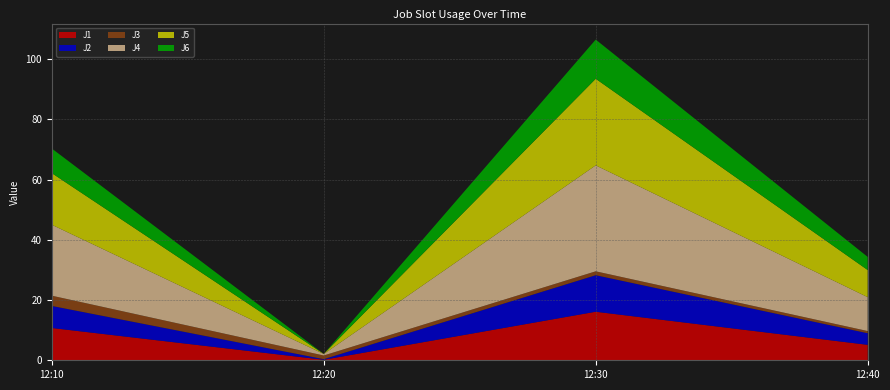

Reading left to right, transcribe all the data shown in this chart.

J1: 10.7	0.2	16.1	5.1
J2: 7.3	0.2	12.1	3.9
J3: 3.4	1.2	1.3	0.7
J4: 23.6	0.5	35.2	11.3
J5: 17.1	0.0	28.8	9.0
J6: 8.2	0.0	13.0	4.4